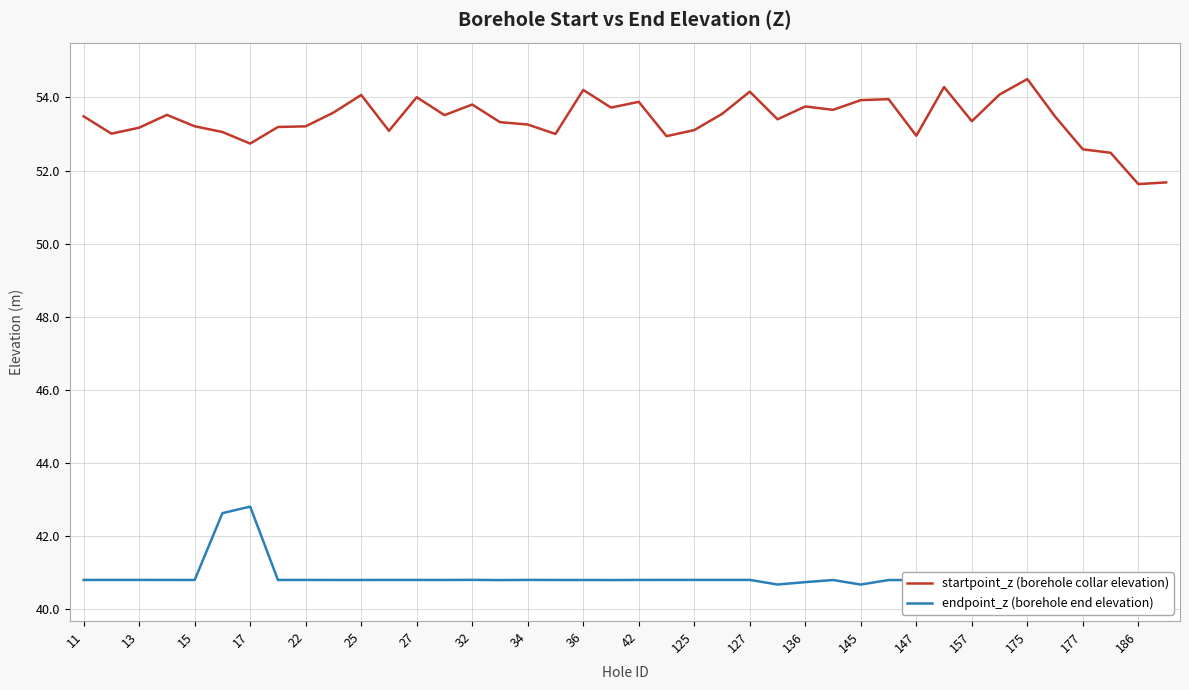

True or false: startpoint_z (borehole collar elevation) and endpoint_z (borehole end elevation) intersect in this chart.

False